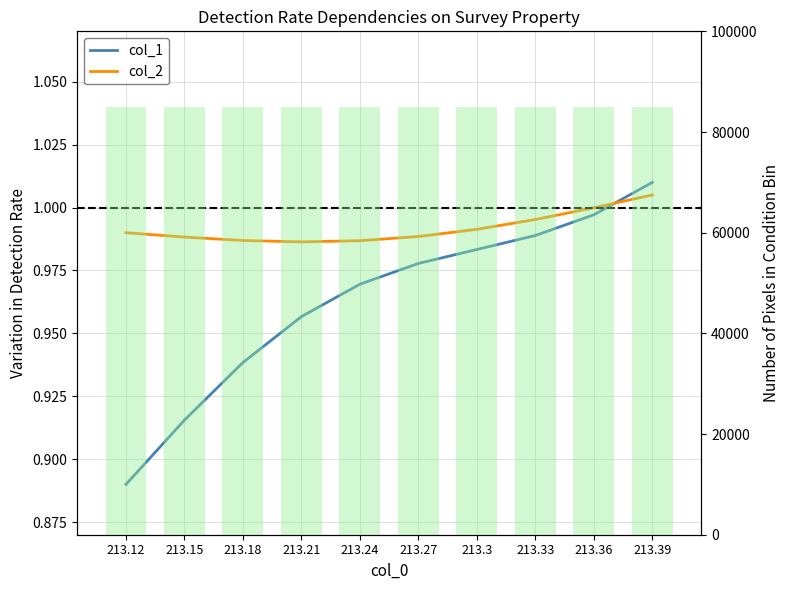

The value of col_1 at 213.21 is 1.0. True or false?

True